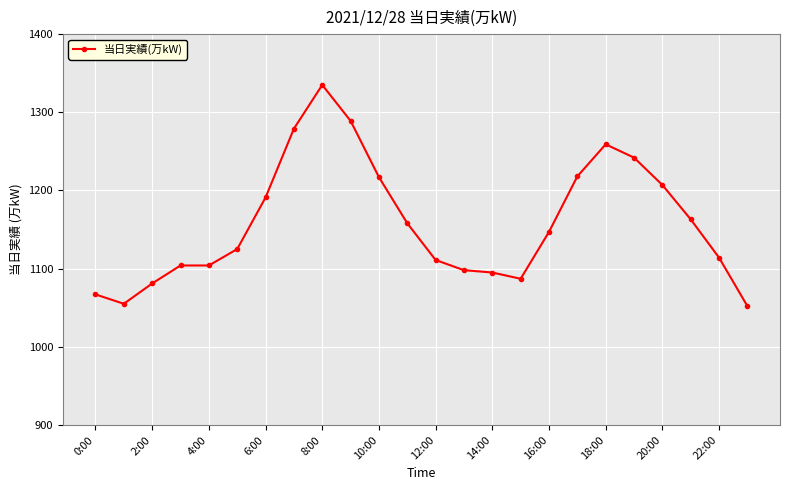

What is the minimum value shown in the chart?

1052